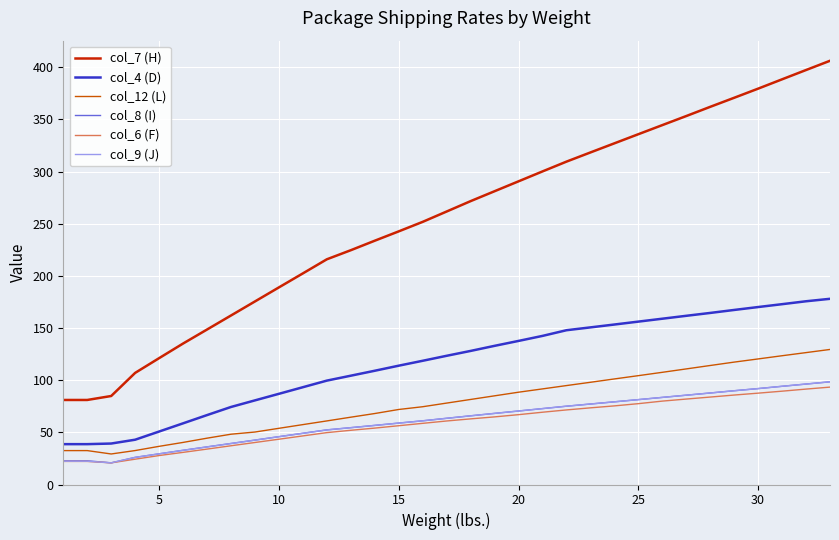

True or false: col_7 (H) and col_6 (F) cross at least once.

False